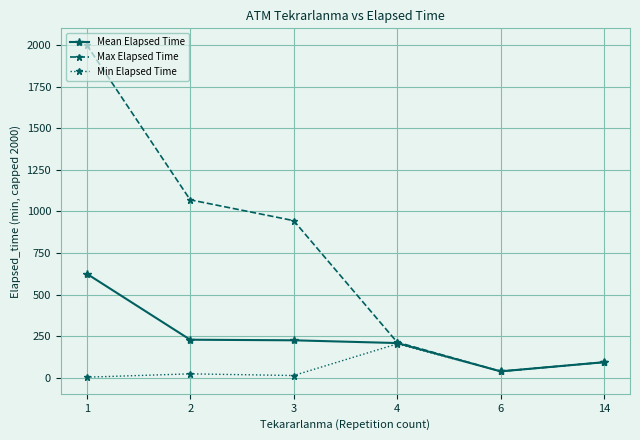

Which label corresponds to the largest value in the chart?

1